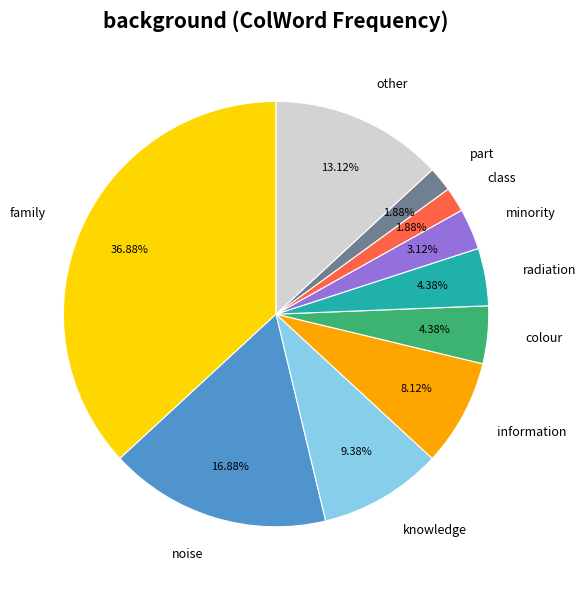

How many segments does this pie chart have?

10